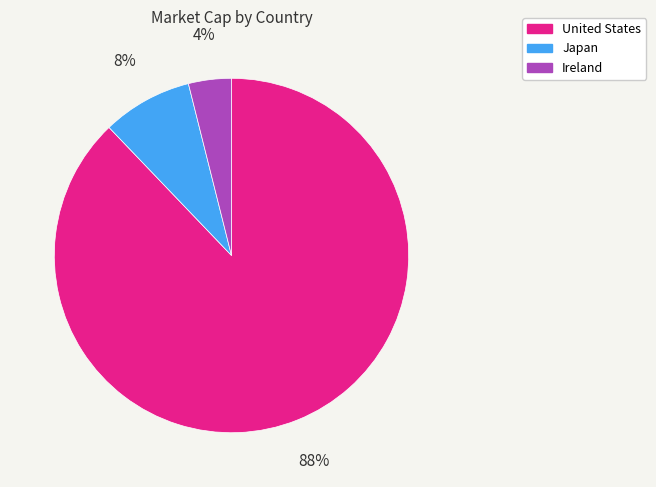

To the nearest percent, what is the difference between the largest and smallest slice percentages?

84%